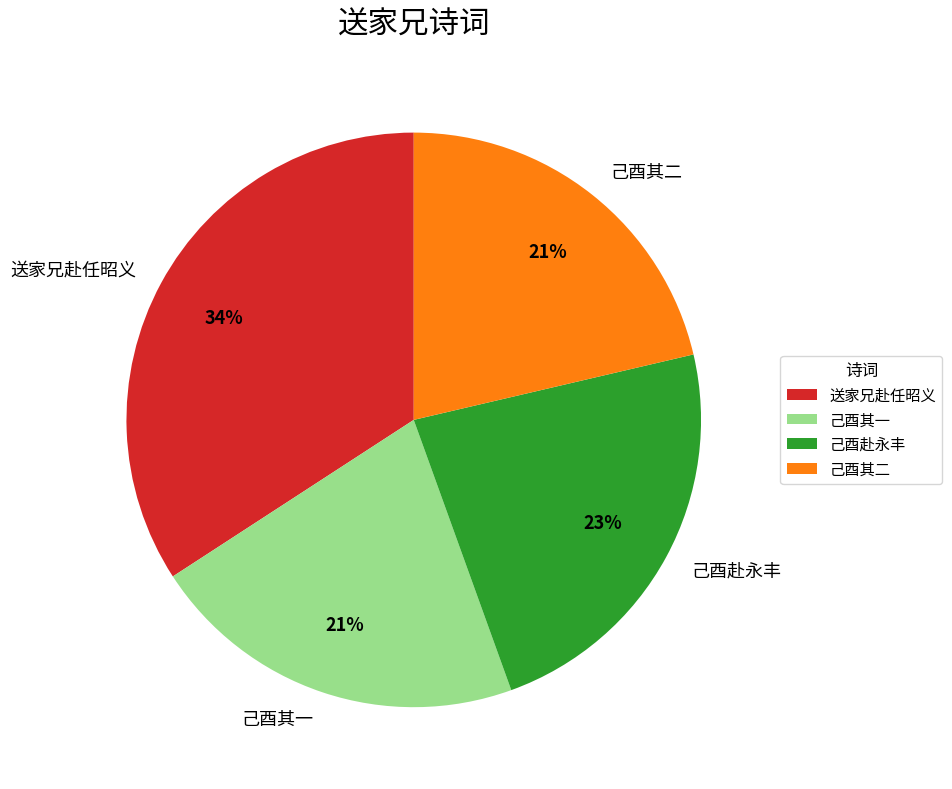

What is the ratio of the value at 己酉赴永丰 to the value at 送家兄赴任昭义?

0.7